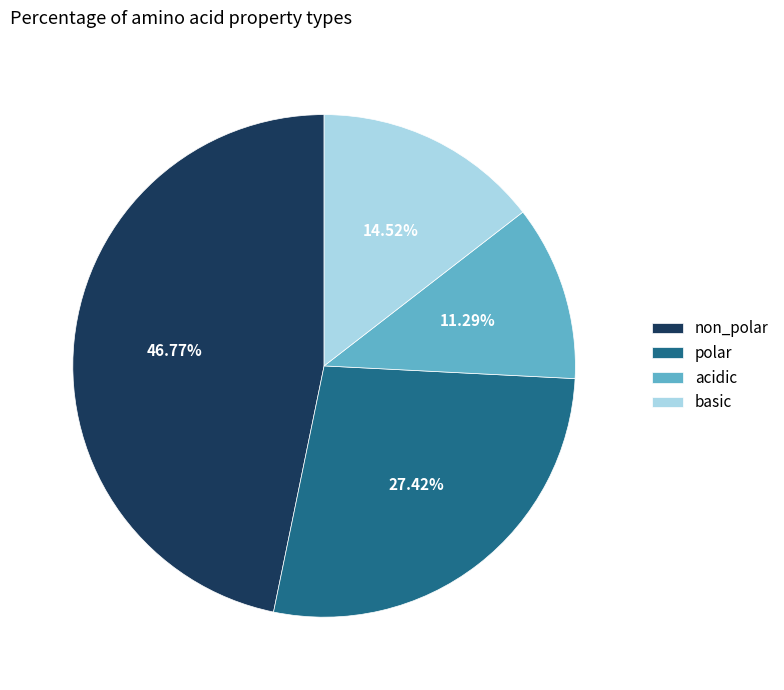

Count the number of slices in the pie.

4